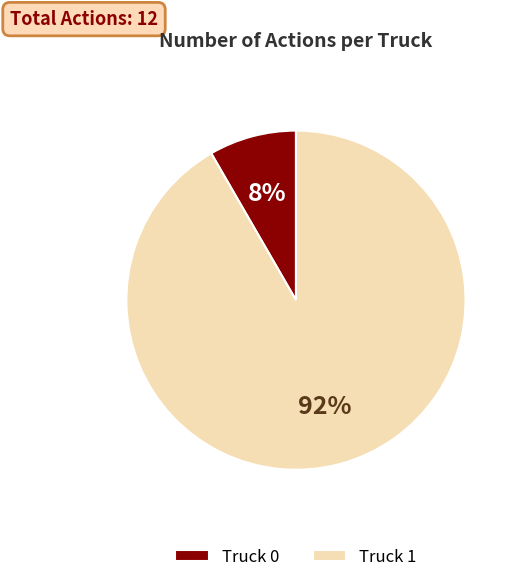

What percentage is the Truck 0 slice, to the nearest percent?

8%